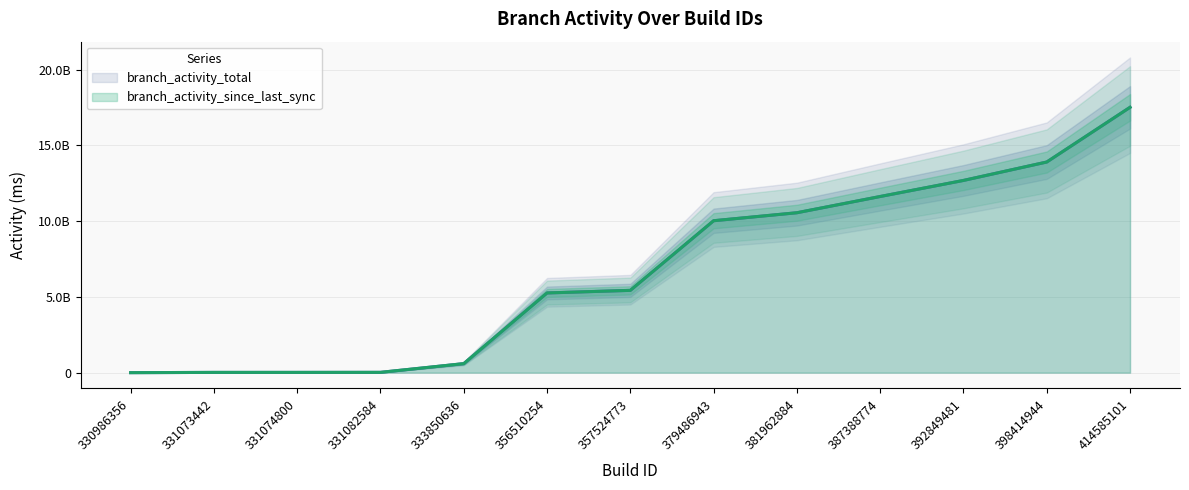

Reading left to right, what are all the values shown in this chart?

branch_activity_since_last_sync: 330986356=0	331073442=17807000	331074800=18288000	331082584=21164000	333850636=595602000	356510254=5262709000	357524773=5433759000	379486943=10030592000	381962884=10557957000	387388774=11630298000	392849481=12690664000	398414944=13906769000	414585101=17518173000
branch_activity_total: 330986356=0	331073442=17807000	331074800=18288000	331082584=21164000	333850636=595602000	356510254=5262709000	357524773=5433759000	379486943=10030592000	381962884=10557957000	387388774=11630298000	392849481=12690664000	398414944=13906769000	414585101=17518173000